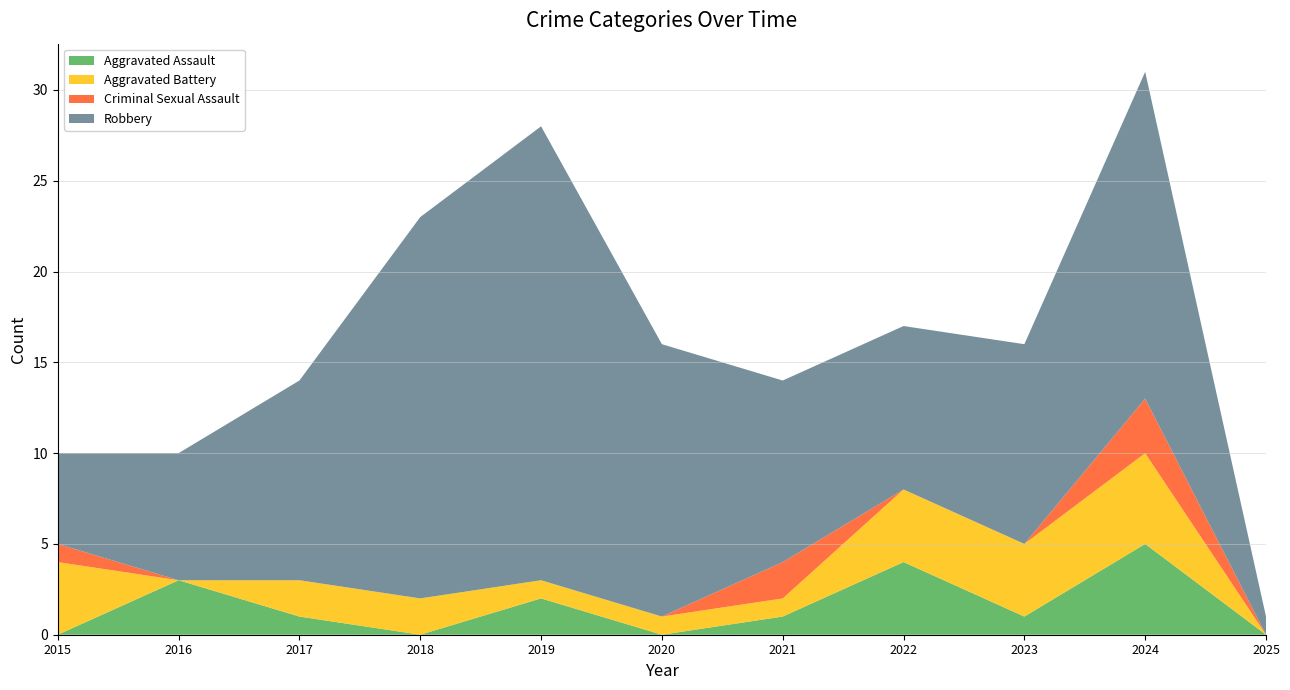

Reading right to left, list all the values displayed in this chart.

Aggravated Assault: 0	5	1	4	1	0	2	0	1	3	0
Aggravated Battery: 0	5	4	4	1	1	1	2	2	0	4
Criminal Sexual Assault: 0	3	0	0	2	0	0	0	0	0	1
Robbery: 1	18	11	9	10	15	25	21	11	7	5